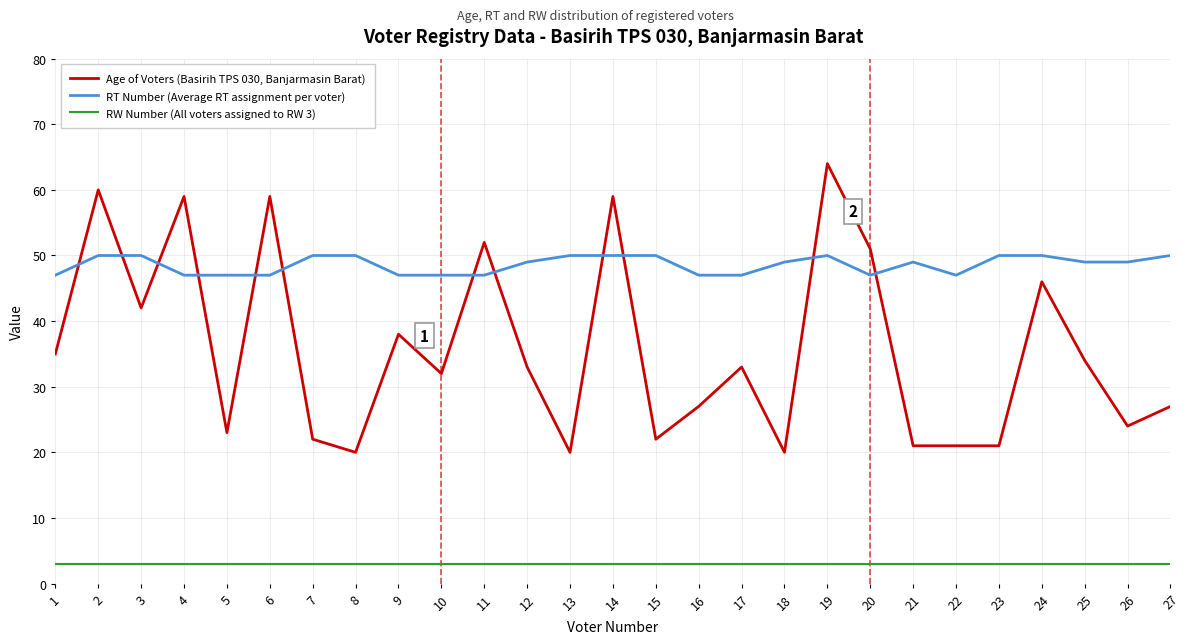

Which series has the largest total across all categories?

RT Number (Average RT assignment per voter)